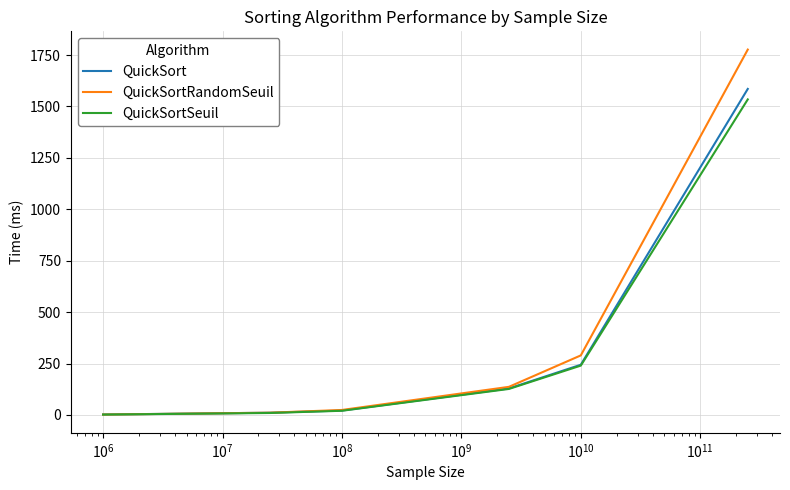

Which series has the largest range (max minus min)?

QuickSortRandomSeuil